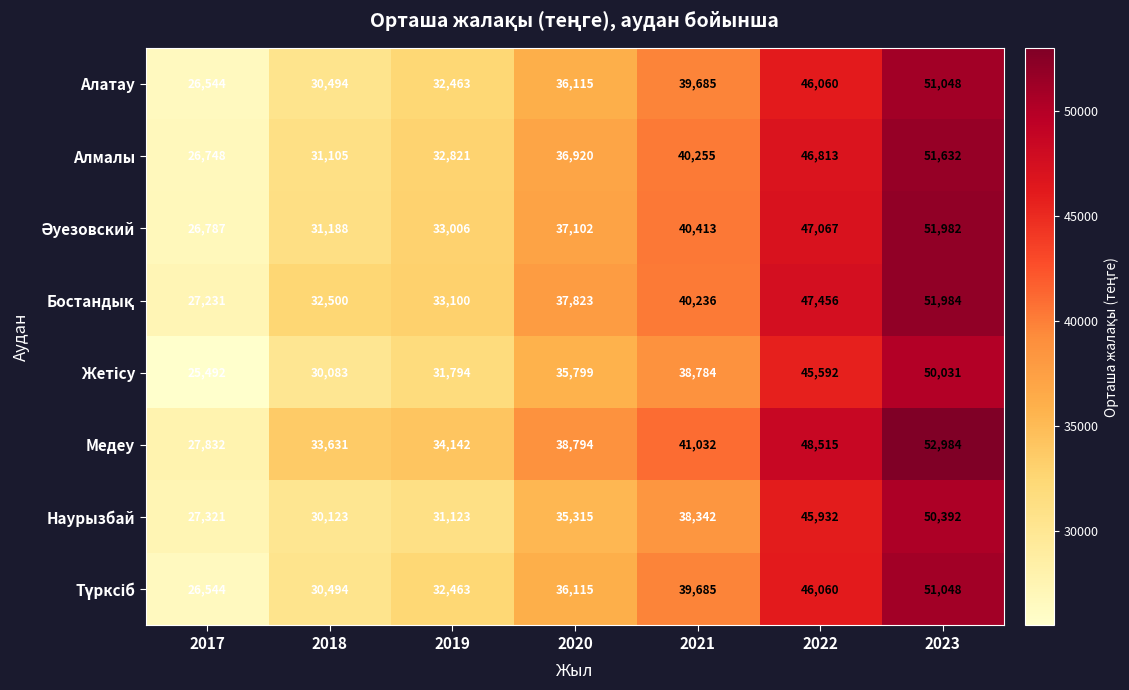

How many categories are shown in the chart?

7